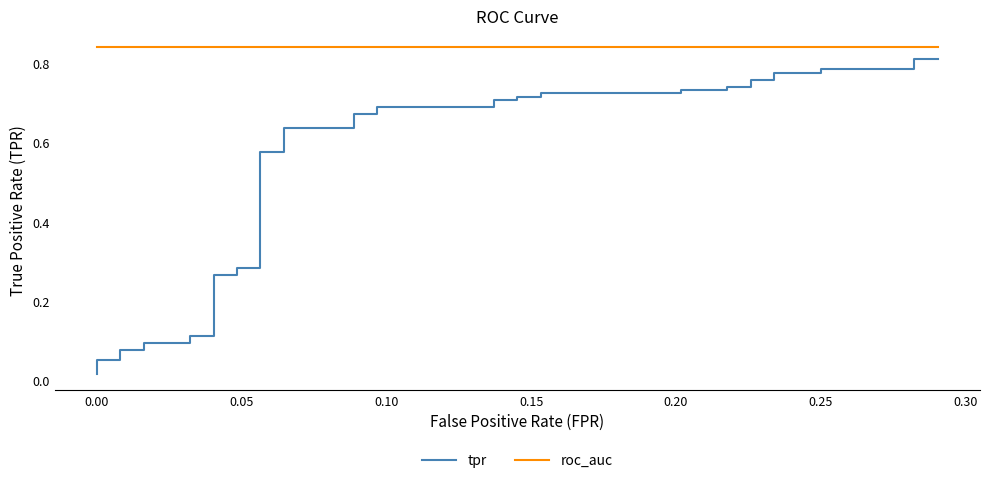

Which series has the largest range (max minus min)?

tpr